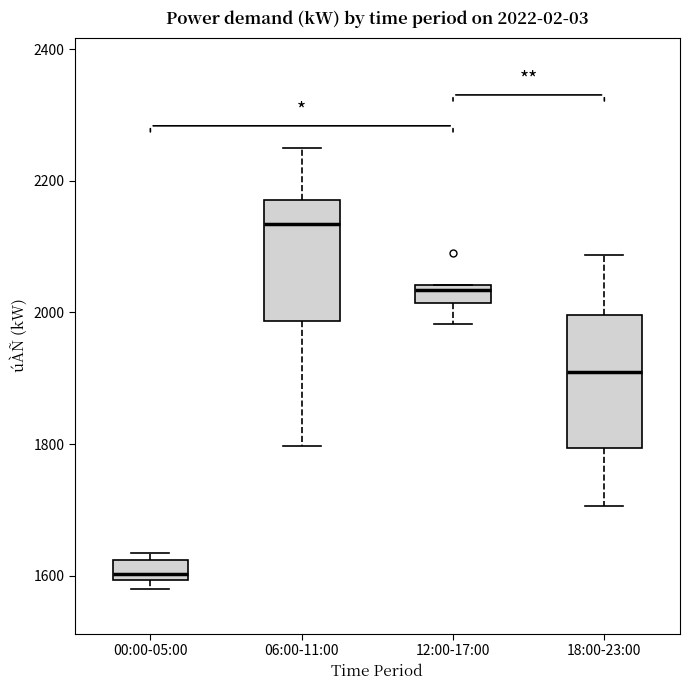

Which box has the highest median line?

06:00-11:00